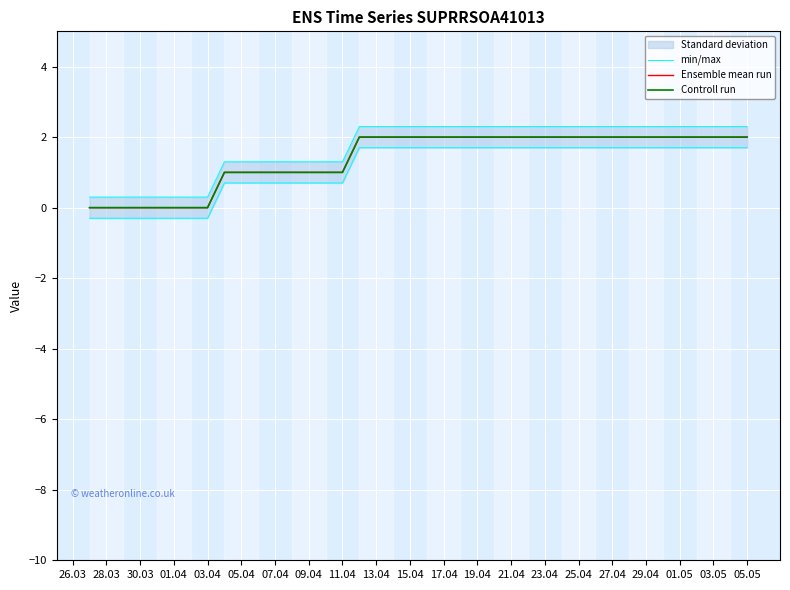

At which label does Controll run reach its minimum?

26.03